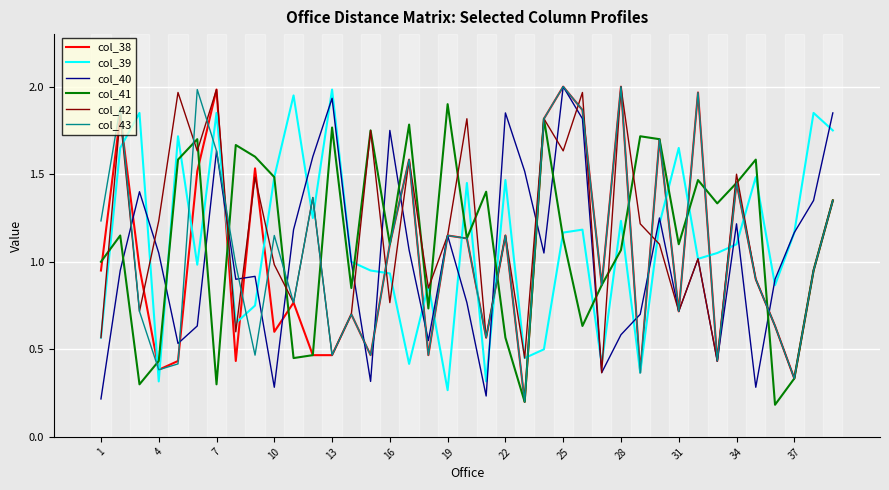

What is the total value across all series at 10?

6.0